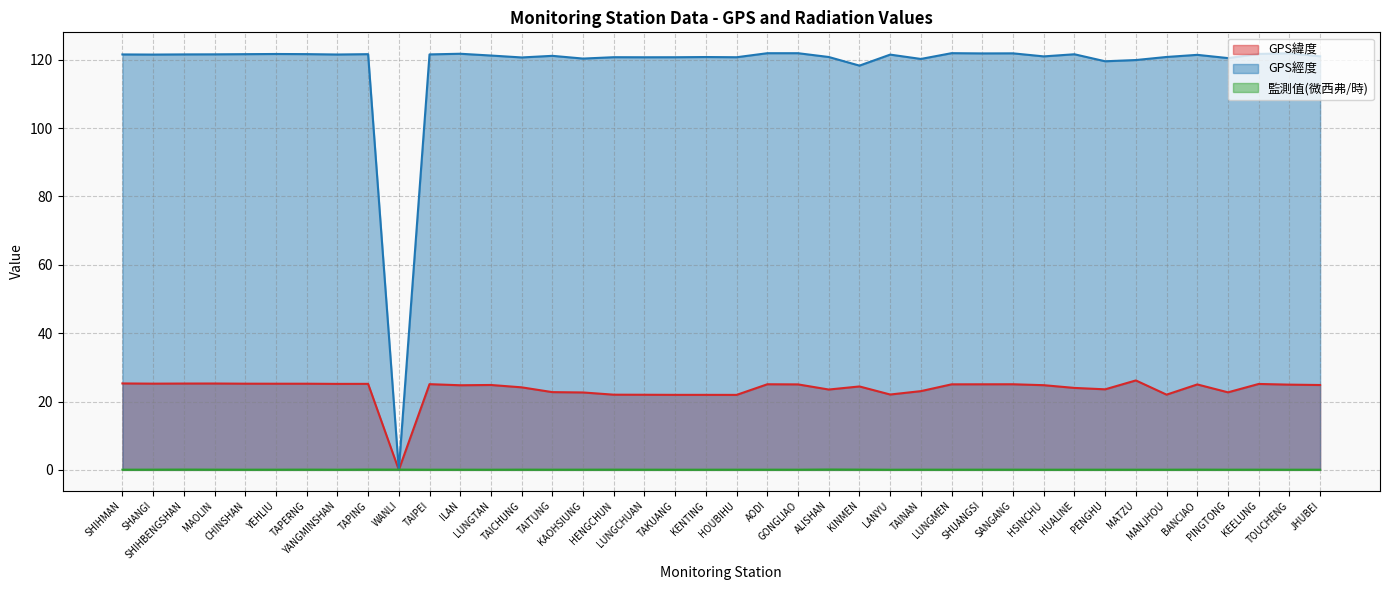

Which series has the largest total across all categories?

GPS經度